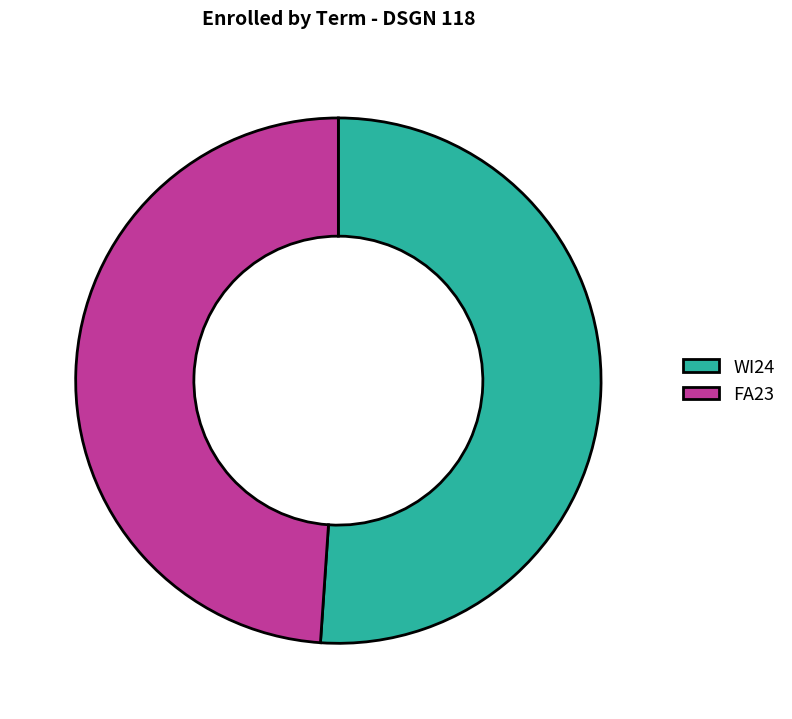

Do FA23 and WI24 together represent more than half of the pie?

Yes